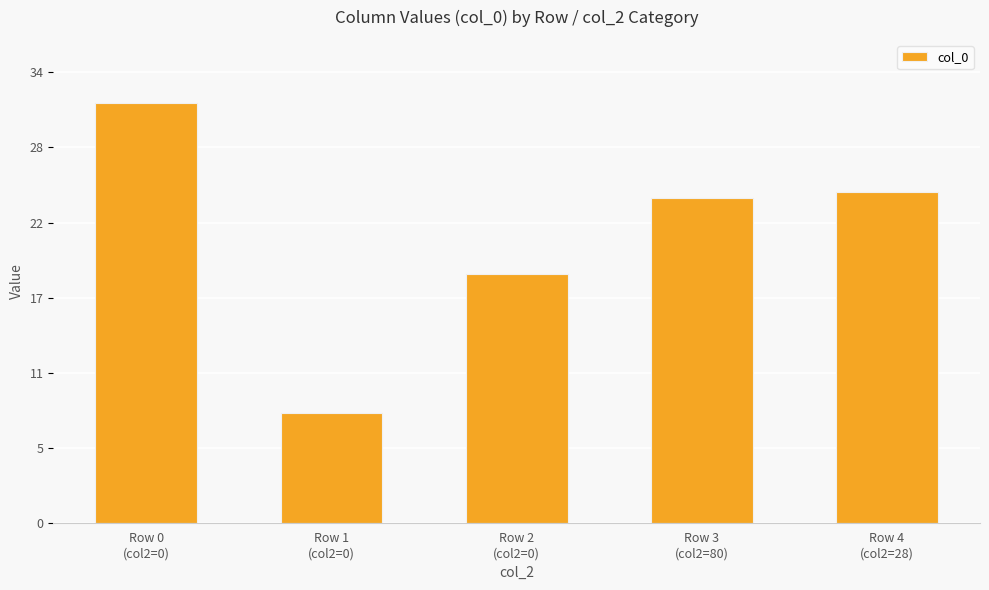

Rank the categories by value from lowest to highest.

Row 1
(col2=0), Row 2
(col2=0), Row 3
(col2=80), Row 4
(col2=28), Row 0
(col2=0)